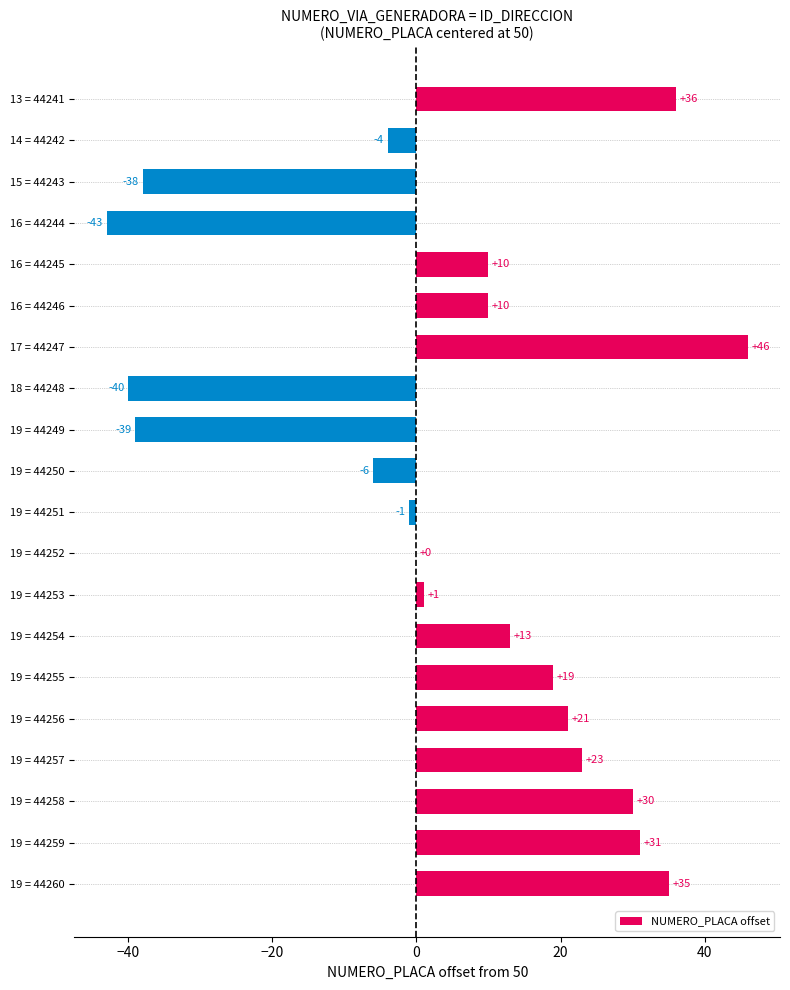

How many series are shown in this chart?

1